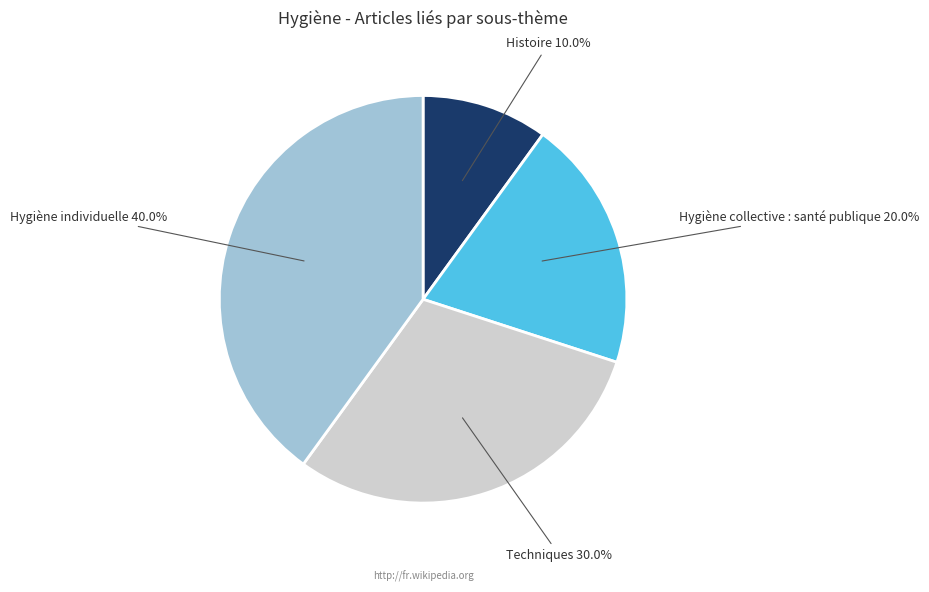

Approximately how many times larger is the value at Hygiène collective : santé publique compared to Hygiène individuelle?

0.5